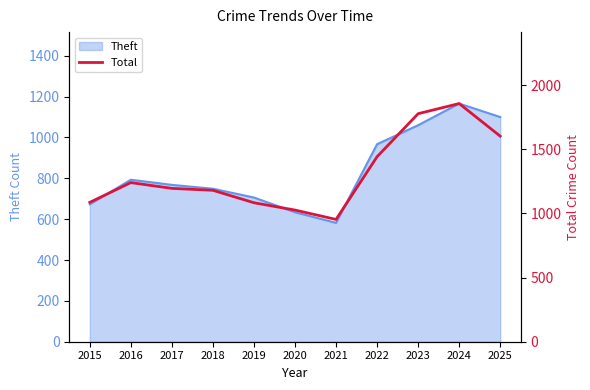

How many lines are shown in the chart?

1